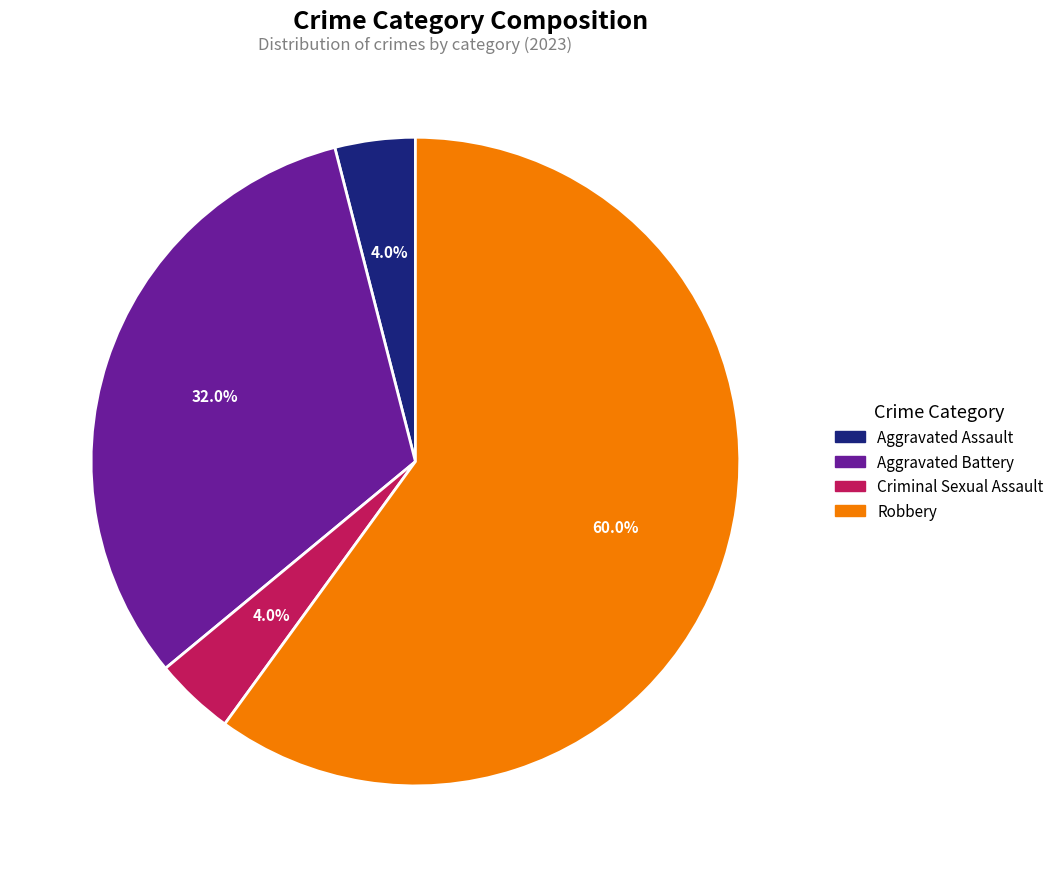

Between Aggravated Assault and Robbery, which is larger?

Robbery